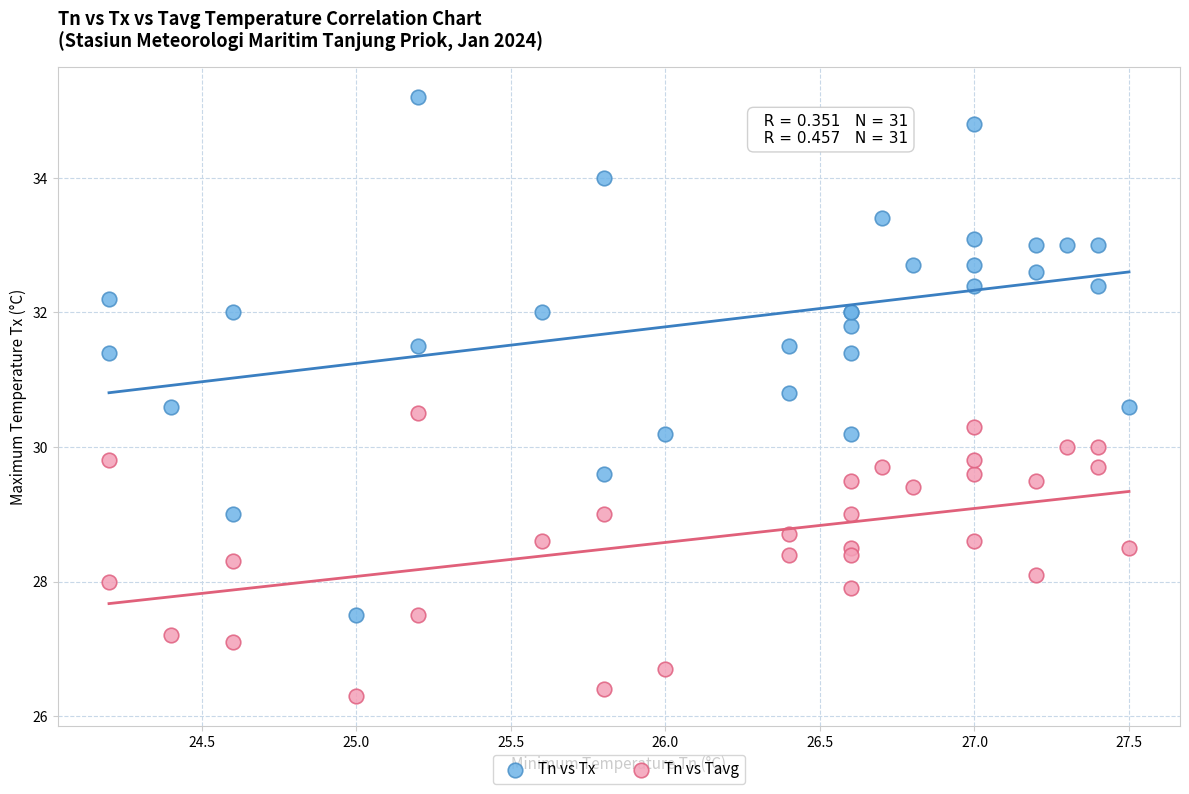

Which series contains the lowest Y value?

Tn vs Tavg